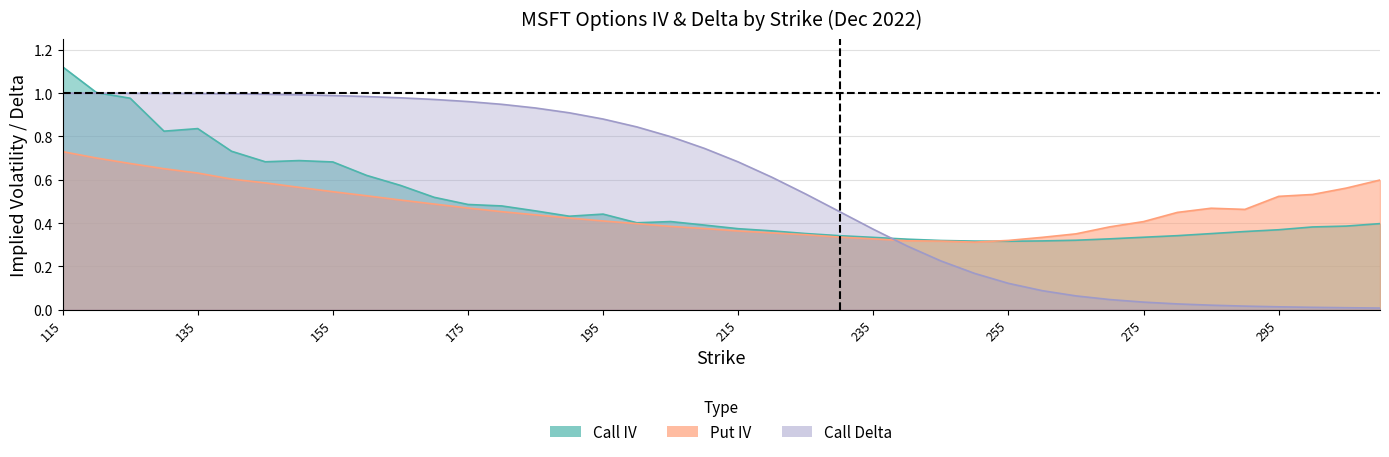

What is the spread (max minus min) of values at 295?

0.5